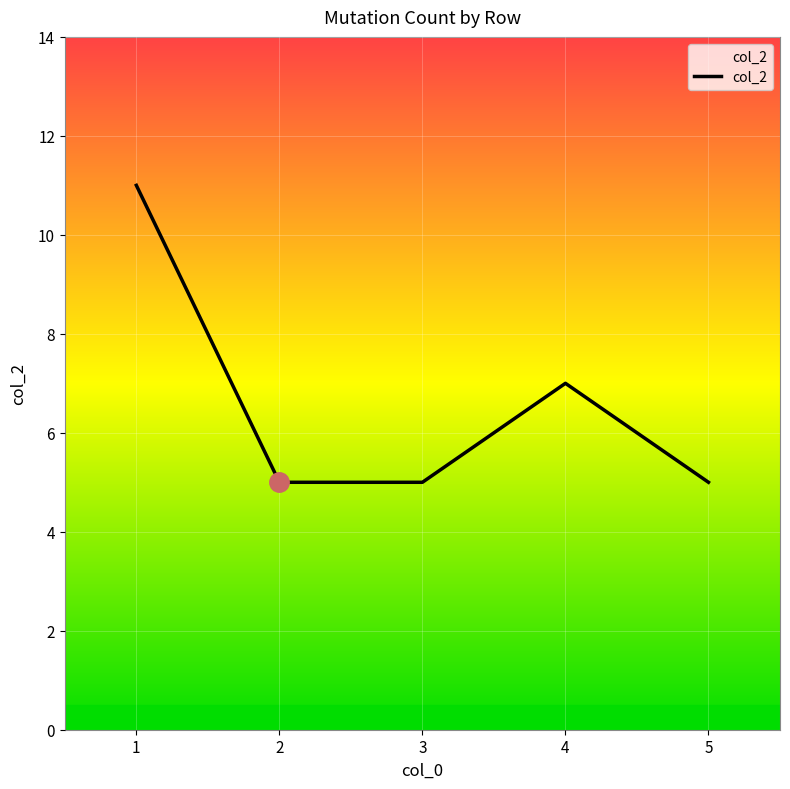

Reading right to left, list all the values displayed in this chart.

5=5	4=7	3=5	2=5	1=11